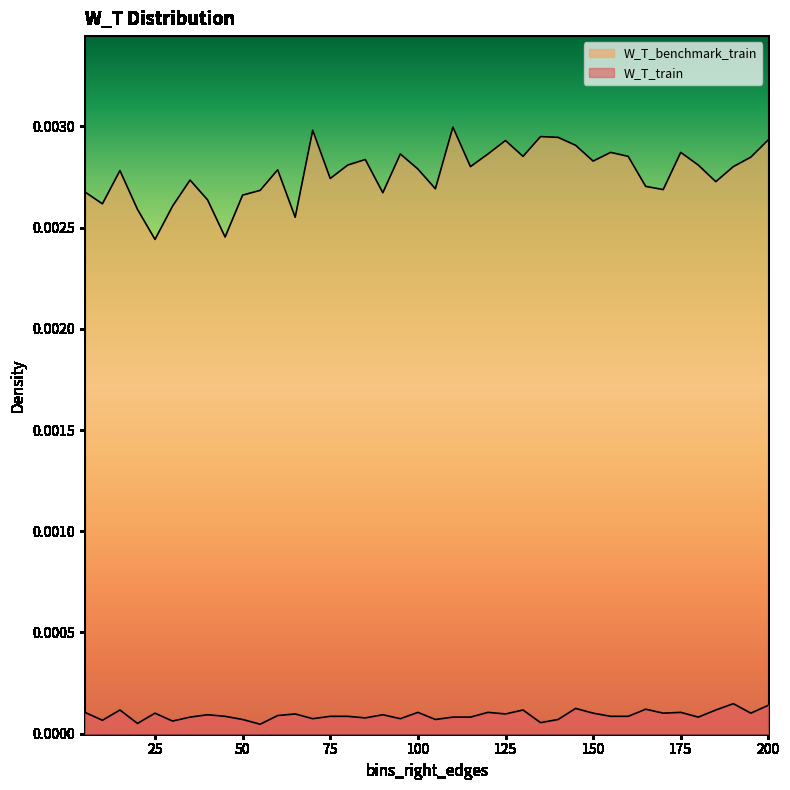

How many lines are shown in the chart?

2